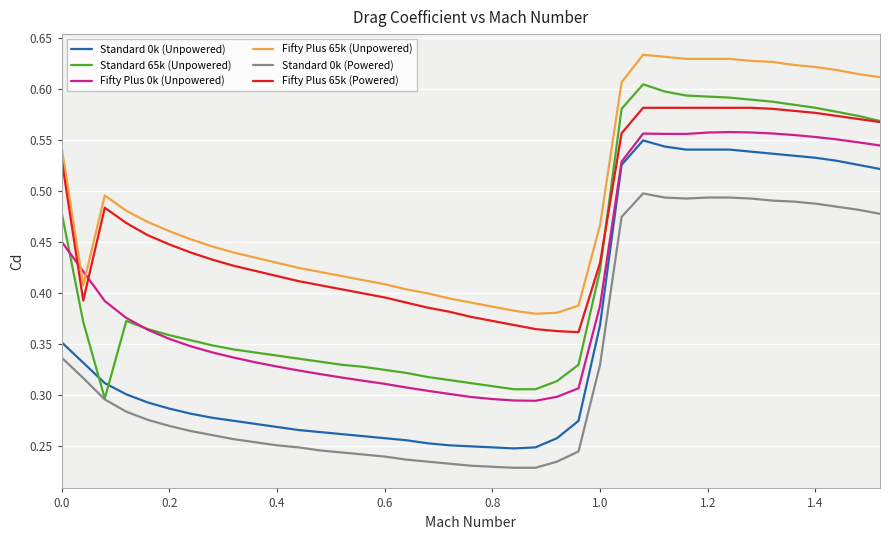

Which series has the largest total across all categories?

Fifty Plus 65k (Unpowered)